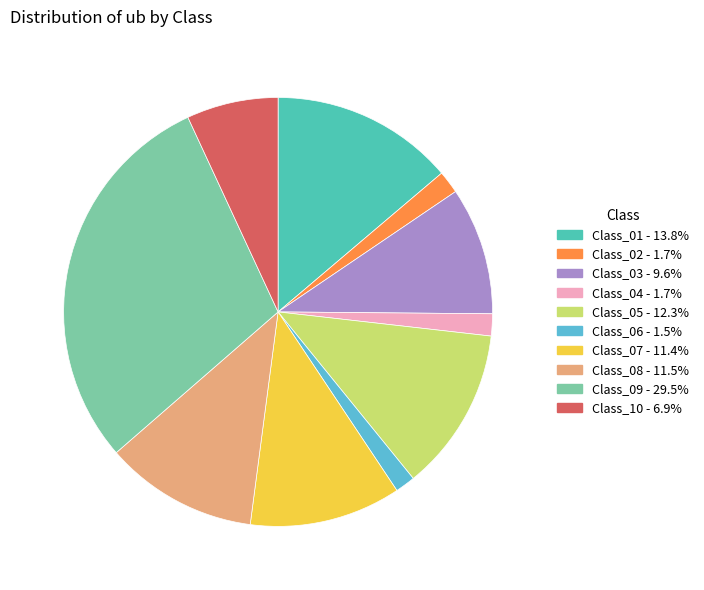

Count the number of slices in the pie.

10